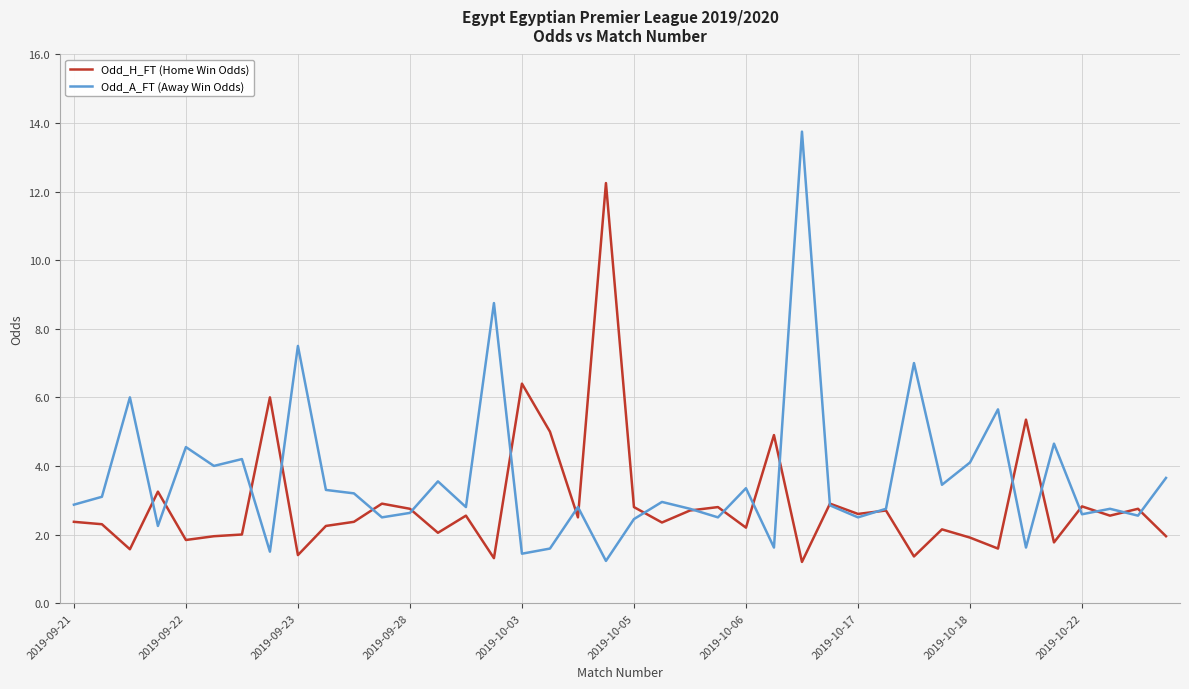

List the series in order of their peak value, highest first.

Odd_A_FT (Away Win Odds), Odd_H_FT (Home Win Odds)